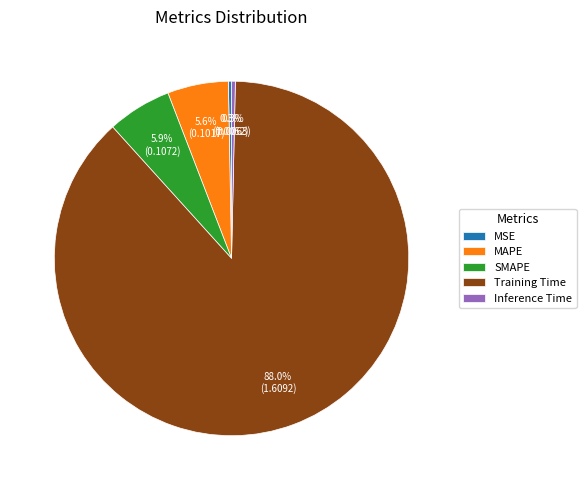

Which slice represents more than half of the pie?

Training Time